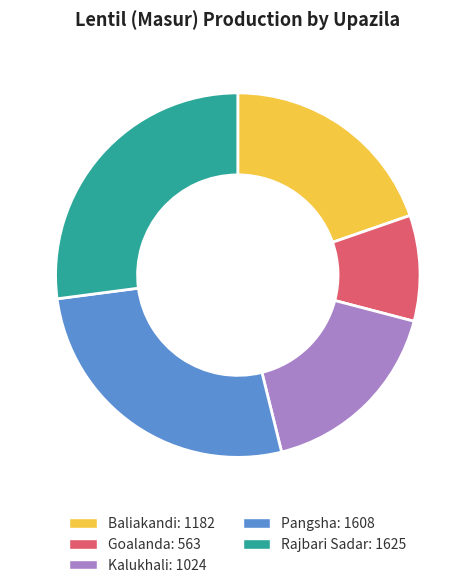

Which has a higher value, Baliakandi or Pangsha?

Pangsha